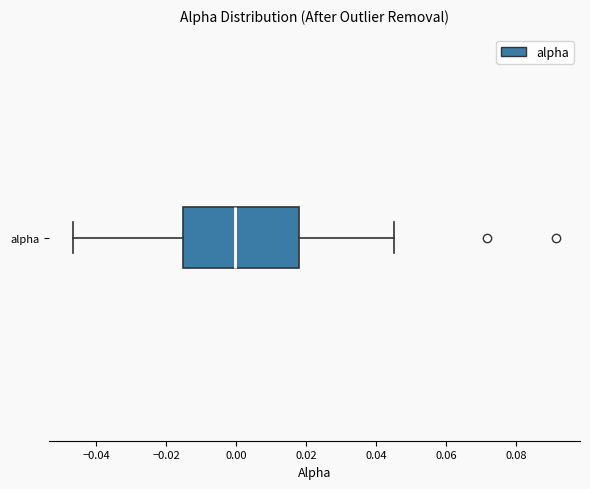

Where does the right whisker of the box for alpha end on the x-axis? The values are not printed on the chart, so give them approximately, as read against the axis.

0.046